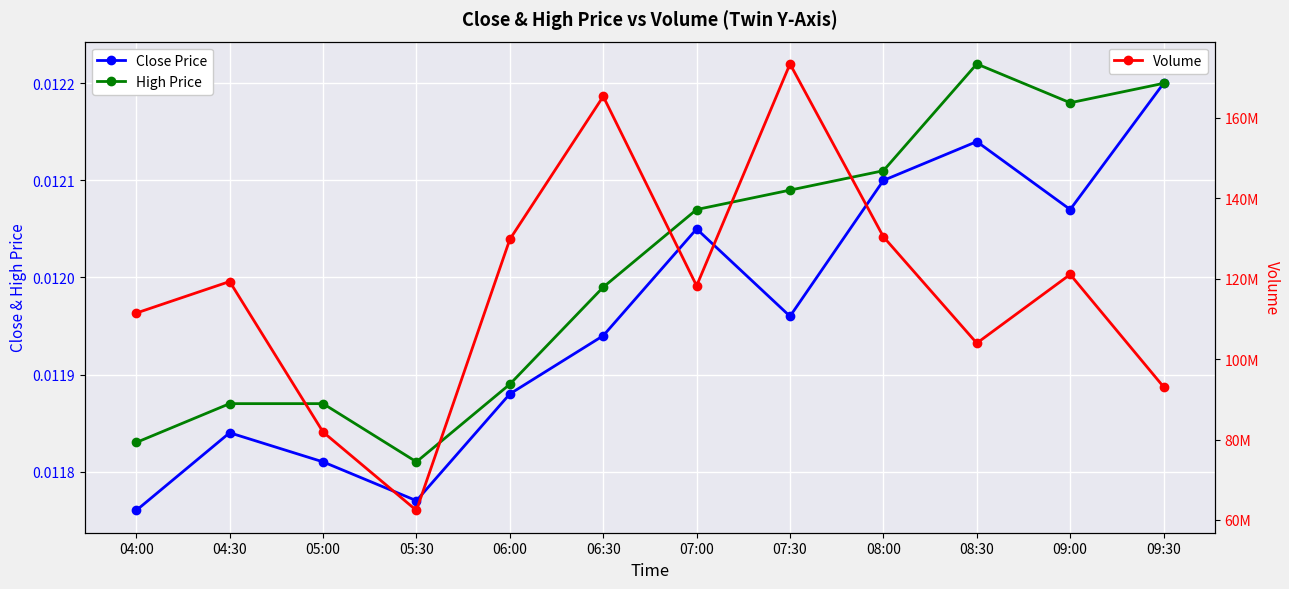

What is the label of the 5th point from the right?

07:30